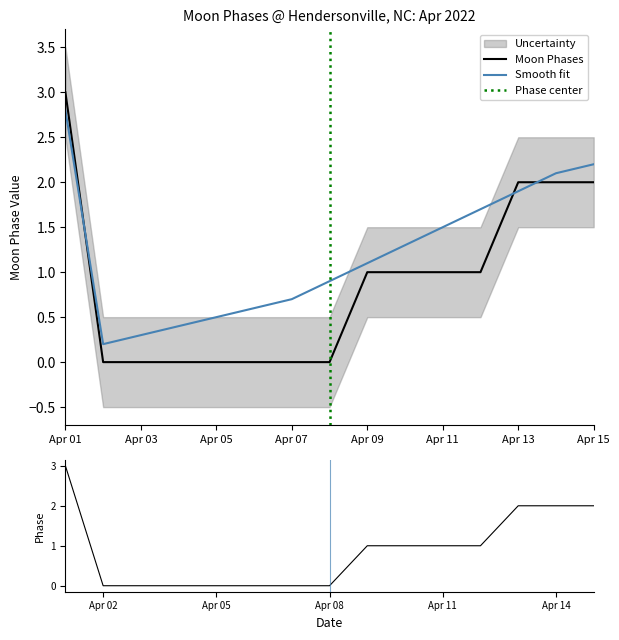

True or false: Moon Phases and Uncertainty_upper cross at least once.

False